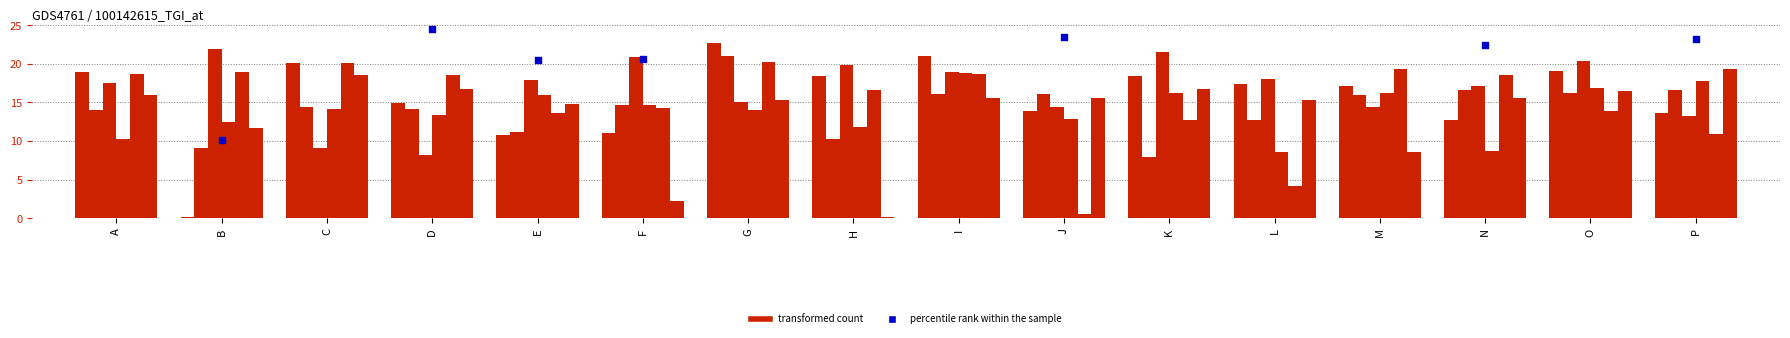

Between C and A, which is larger?

C